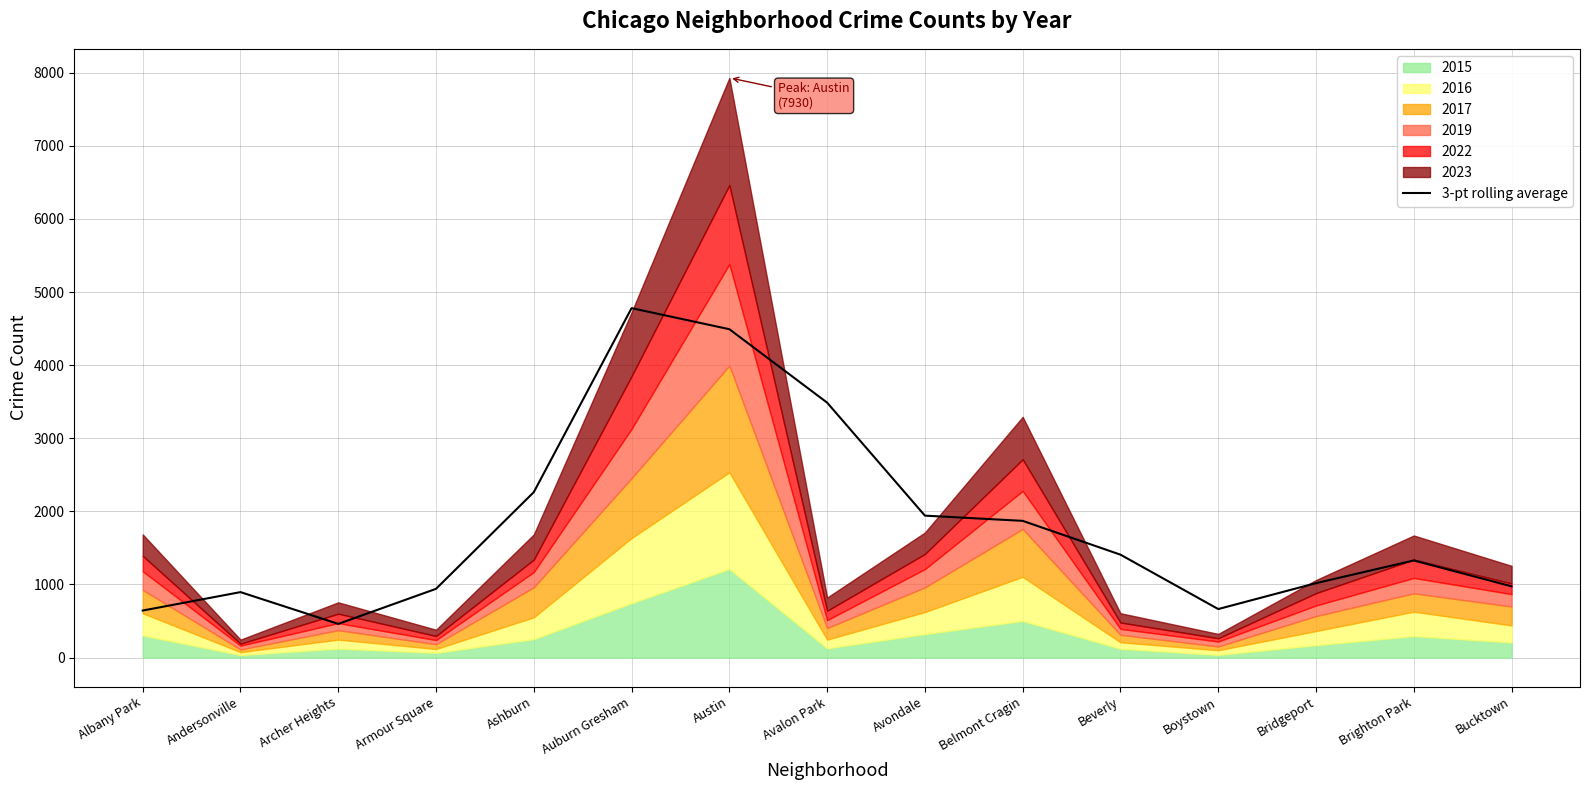

Reading left to right, list all the values displayed in this chart.

643.7	895.7	461.0	940.7	2263.3	4779.7	4491.7	3487.3	1941.7	1870.3	1408.0	664.0	1018.3	1328.7	975.0